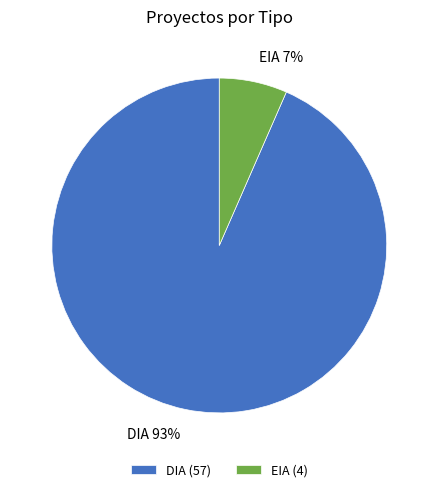

To the nearest percent, what percentage of the pie is EIA?

7%